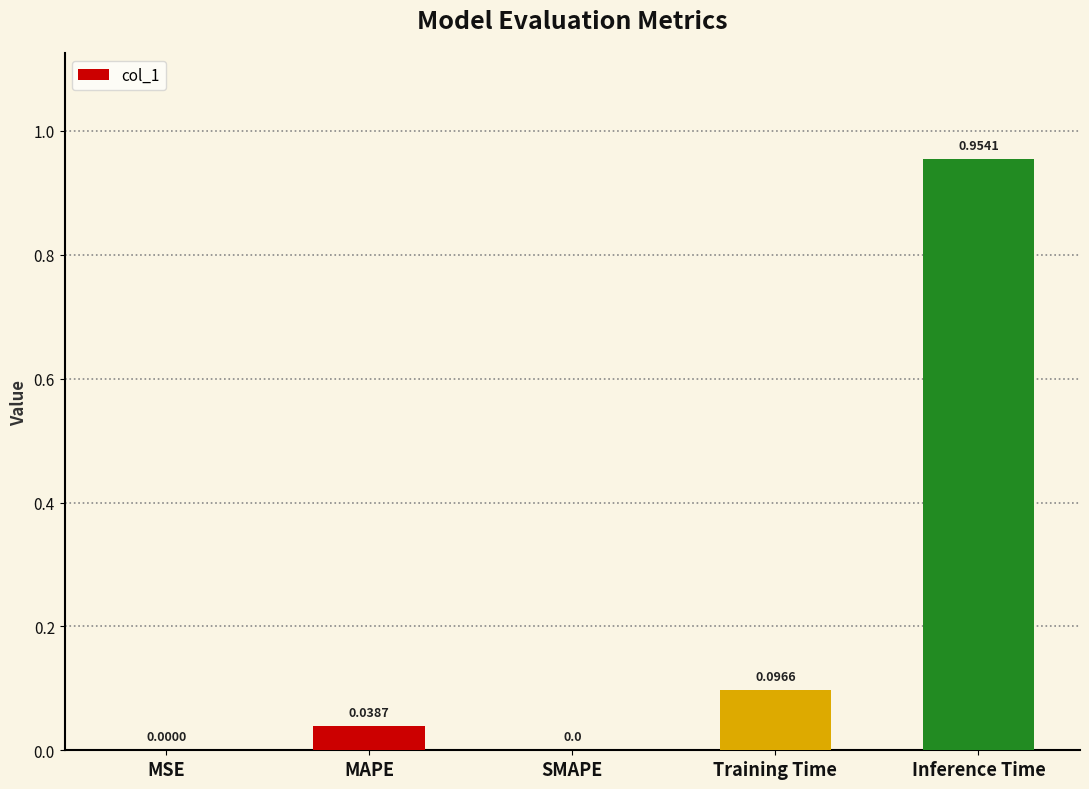

What is the sum of all values?

1.1